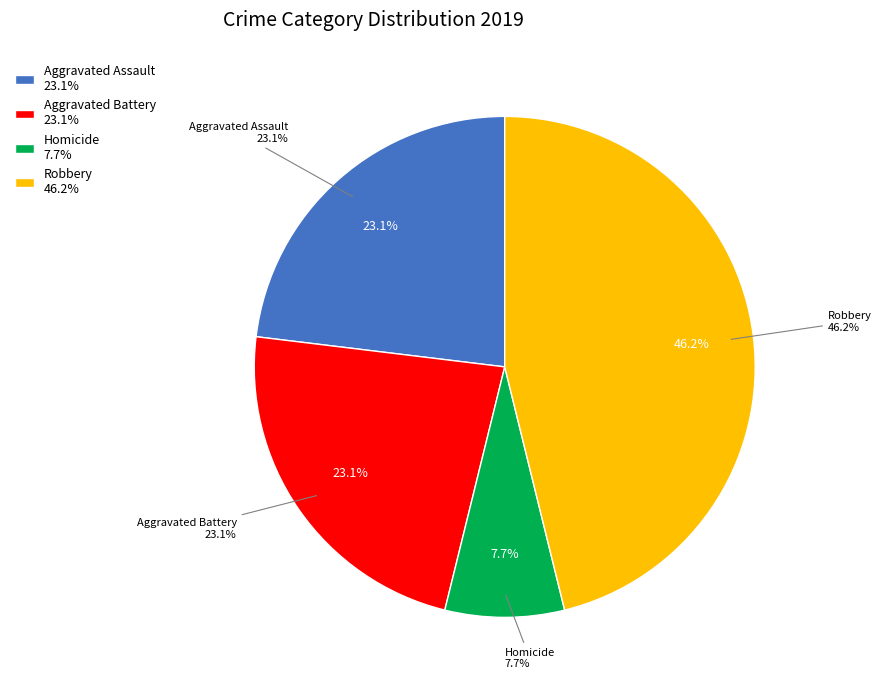

What percentage is the Homicide slice, to the nearest percent?

8%